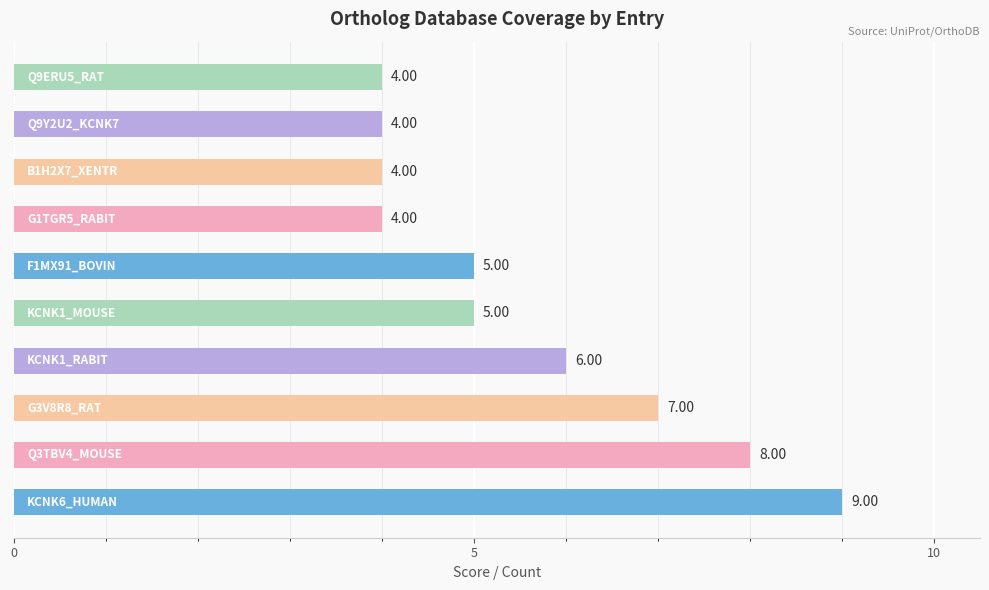

What is the difference between the second highest and second lowest values?

4